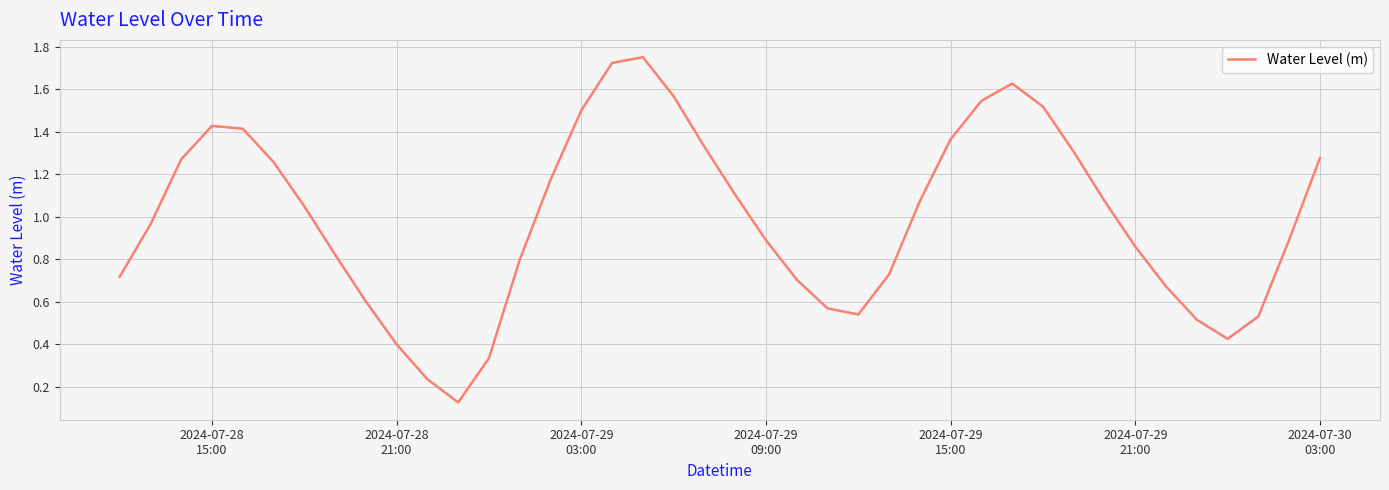

True or false: the data has more than 2 interior local peaks.

True